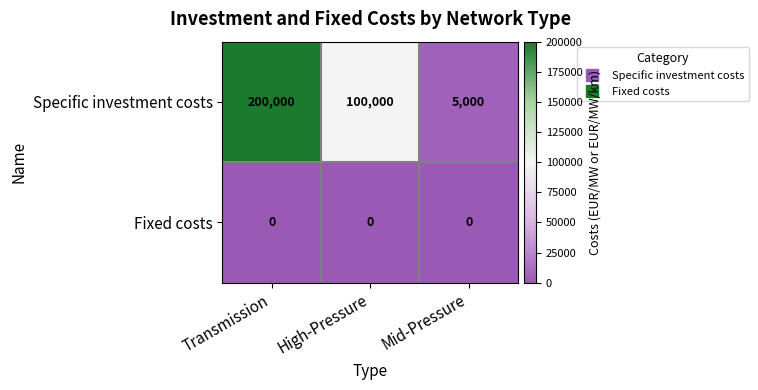

True or false: Fixed costs has a value of 0 at High-Pressure.

True